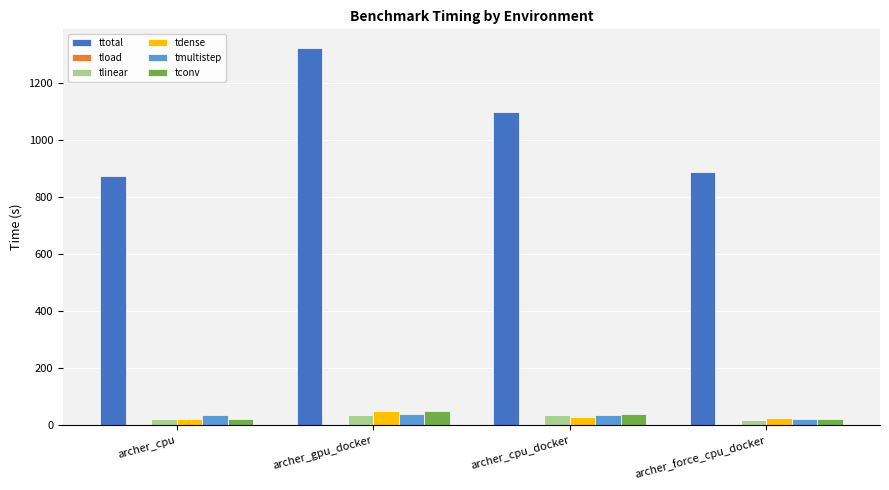

Is the value of tlinear at archer_cpu_docker greater than the value of ttotal at archer_gpu_docker?

No